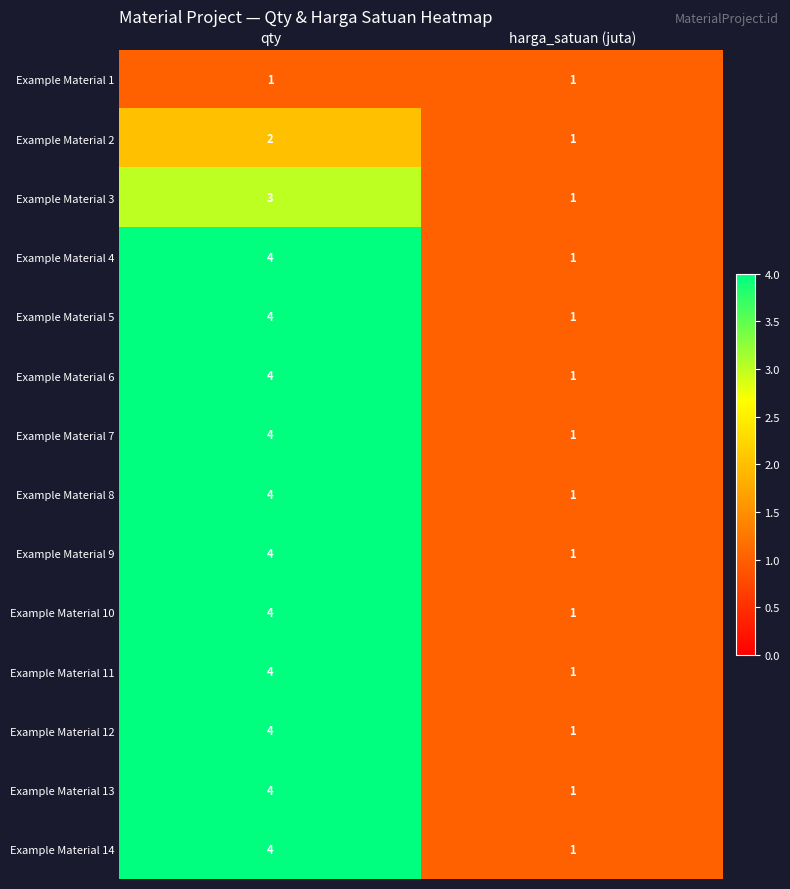

What is the difference between the highest and lowest values at qty?

3